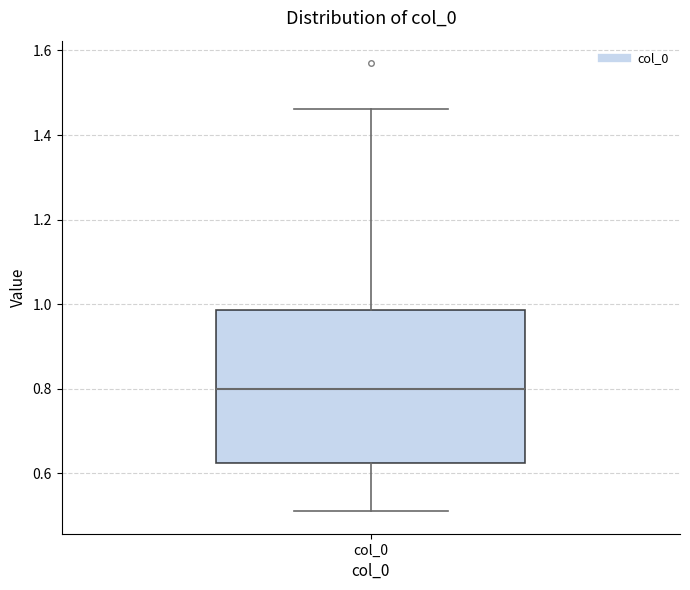

Transcribe this box plot: give where the median line is, the range the box spans, and where the two whiskers end, as read against the y-axis. The values are not printed on the chart, so give them approximately, as read against the axis.

median 0.80, box 0.62 to 0.98, whiskers 0.52 to 1.46